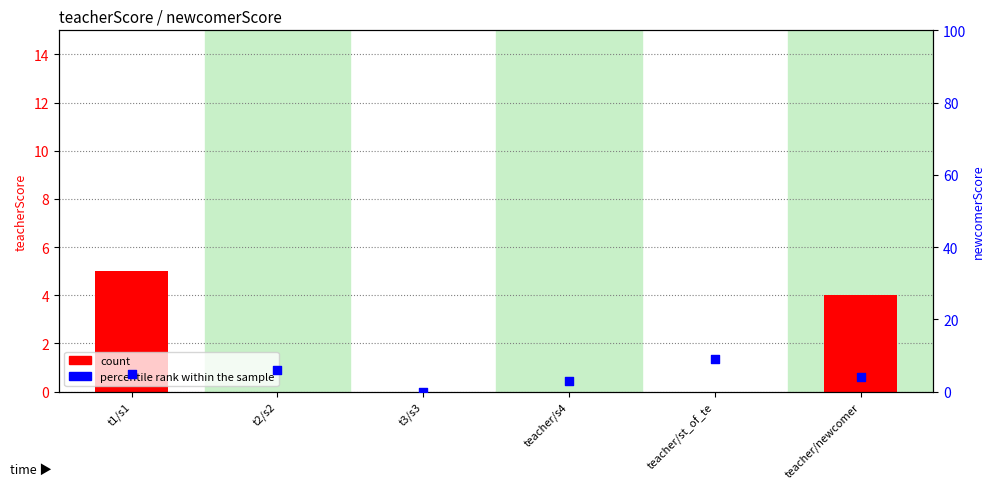

Which series reaches the maximum Y coordinate?

percentile rank within the sample